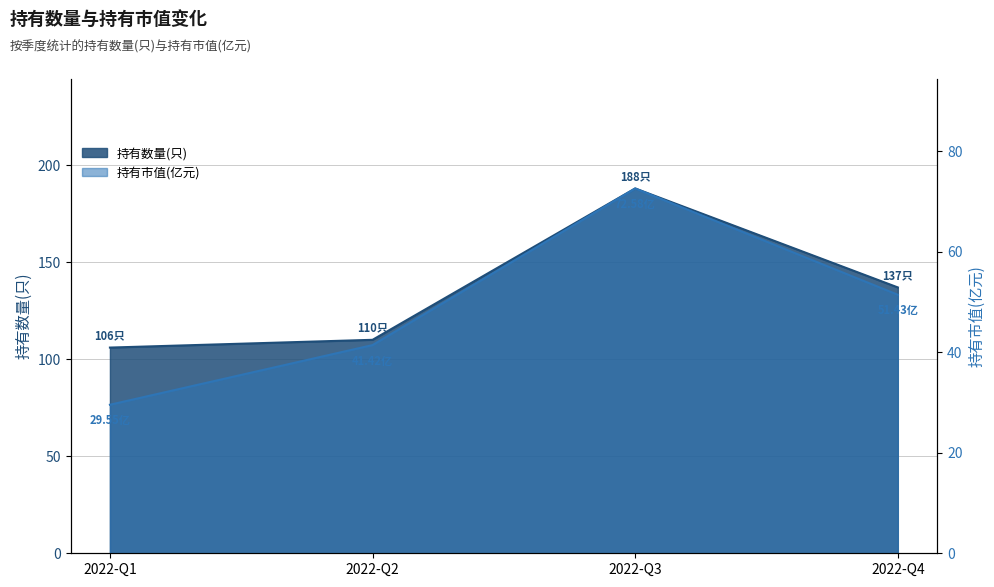

How many values in the 持有市值(亿元) series exceed 51?

2